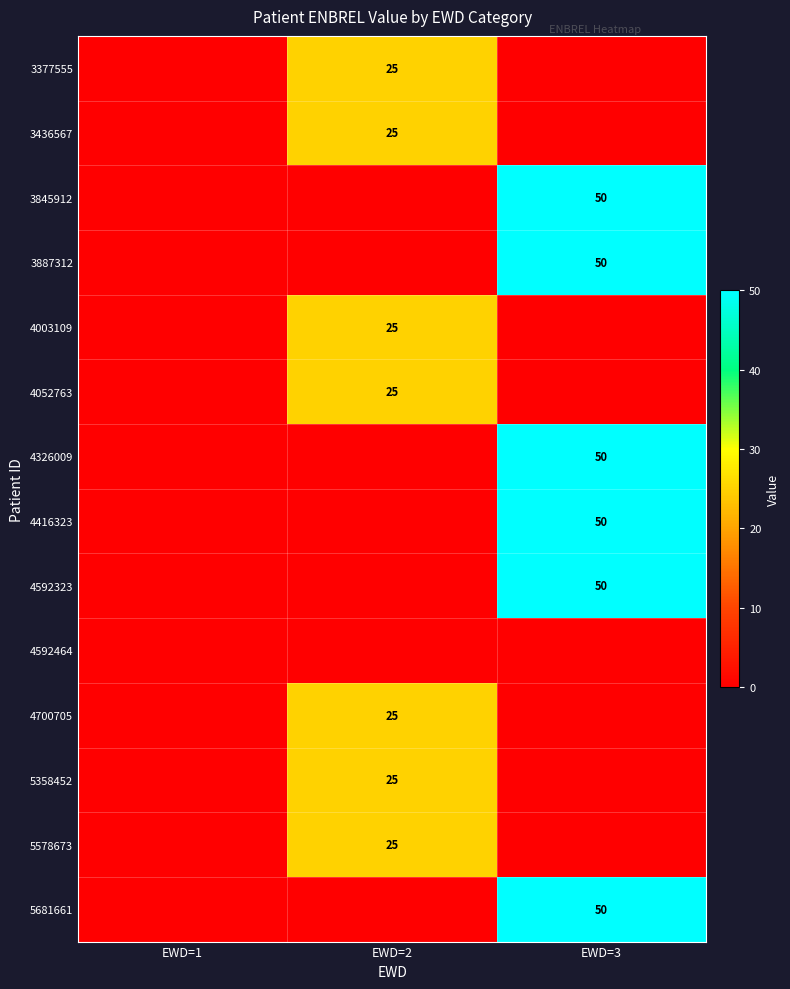

Between EWD=3 and EWD=1, which is larger?

EWD=3